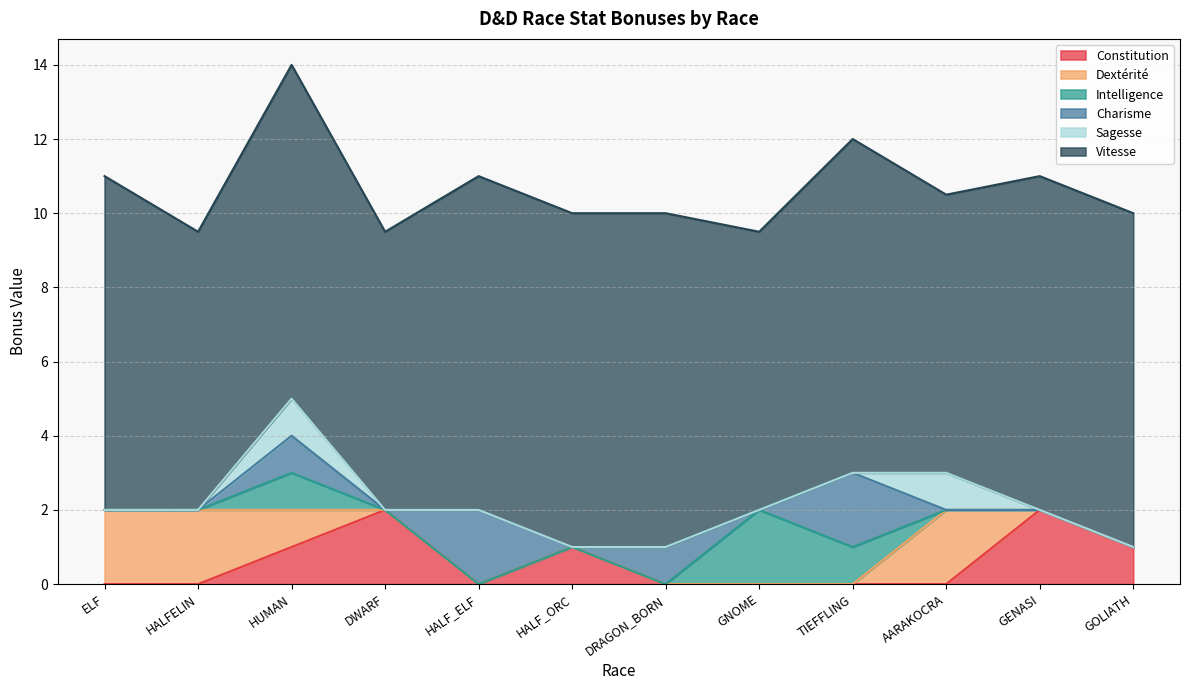

What is the label of the 6th point from the right?

DRAGON_BORN